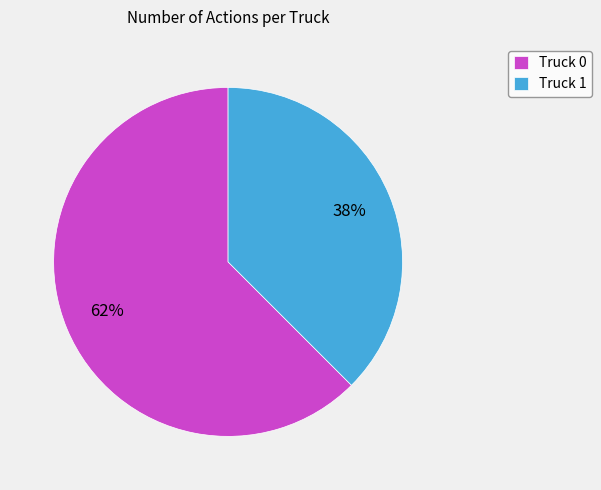

To the nearest percent, what portion does Truck 0 represent?

62%